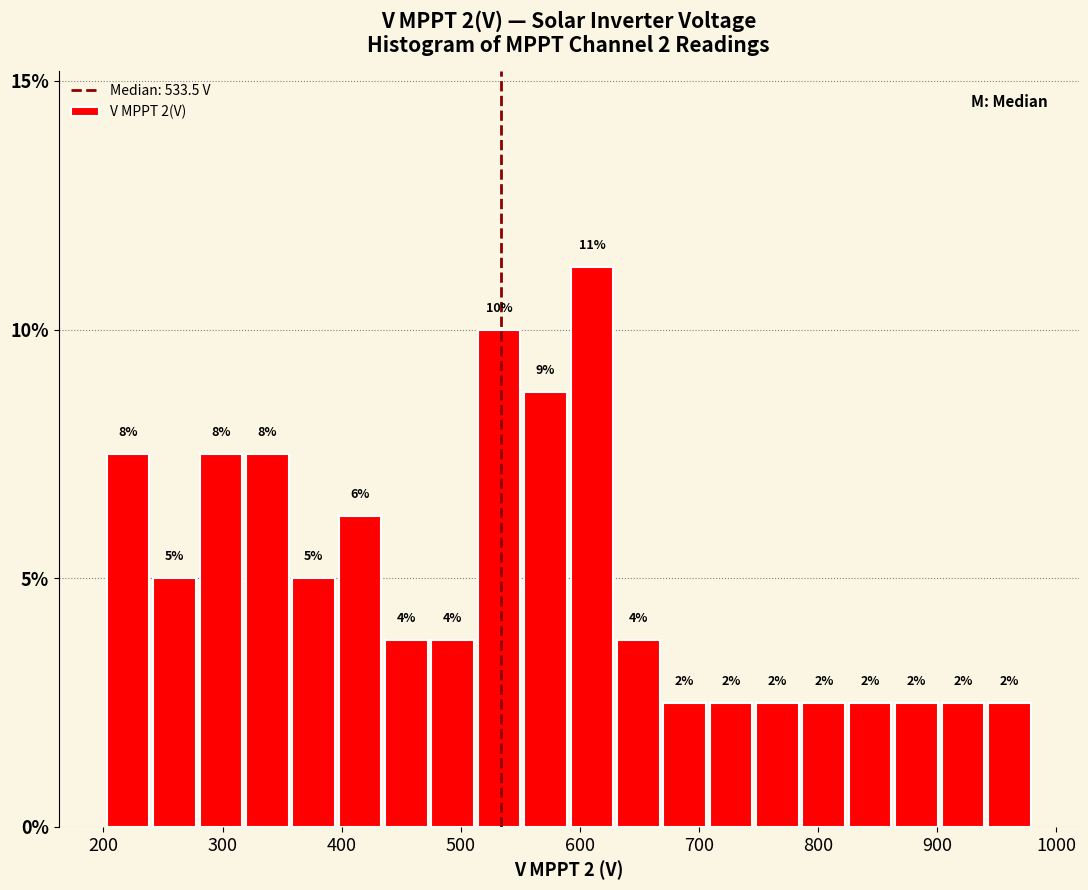

Around what value on the x-axis is the tallest bar? Give the approximate position of its centre, as read against the axis.

610